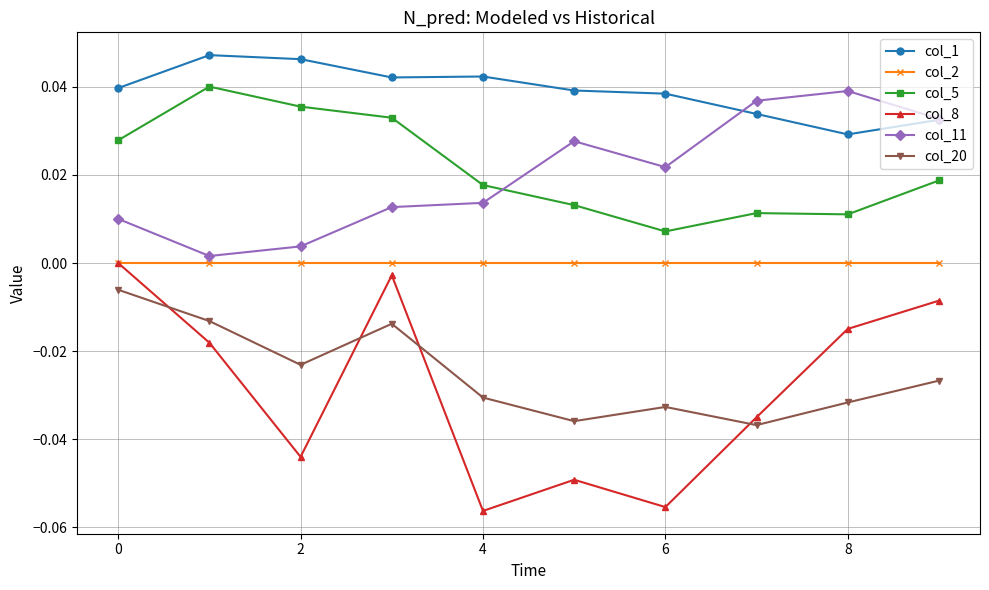

True or false: col_5 and col_20 intersect in this chart.

False